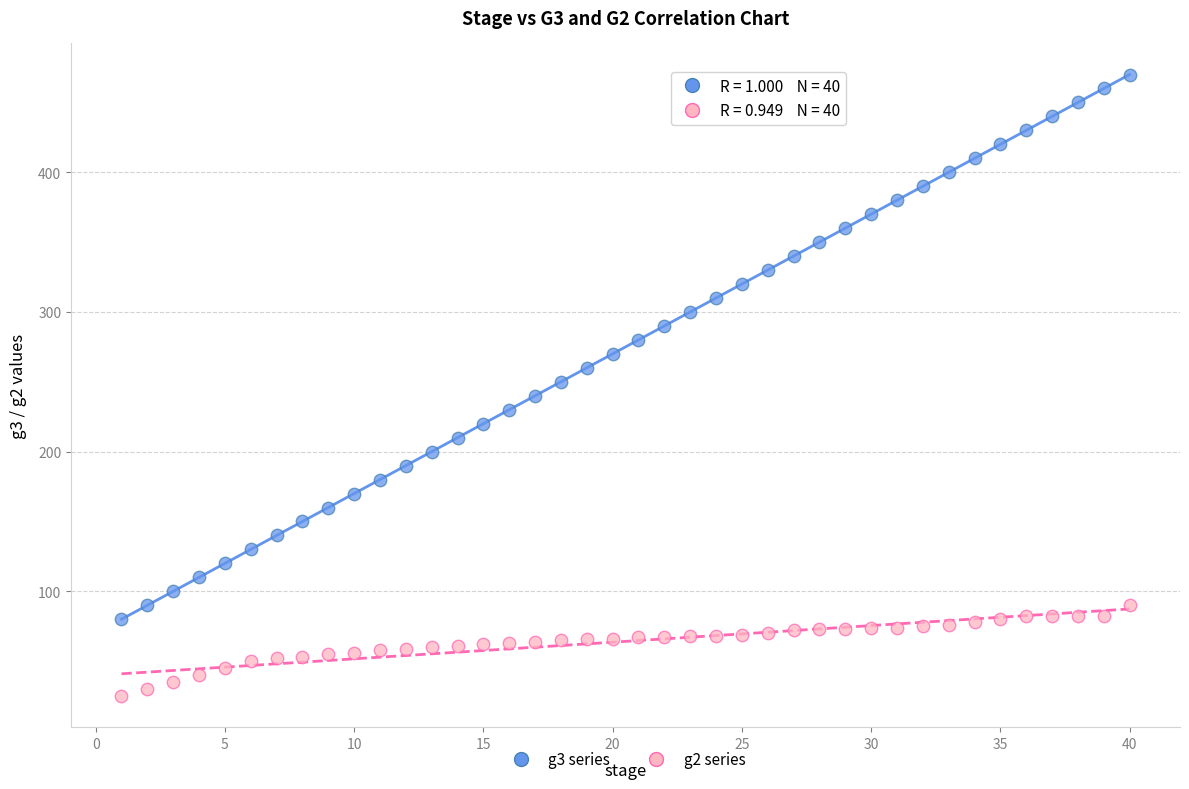

Across all data points, what is the range of X values (max minus min)?

39